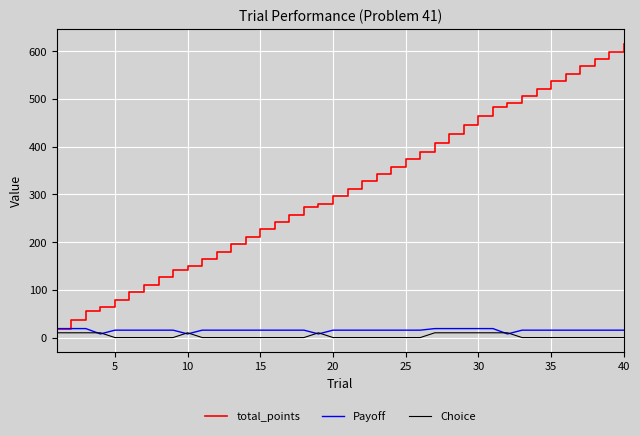

How many values in the Payoff series are below 15?

4